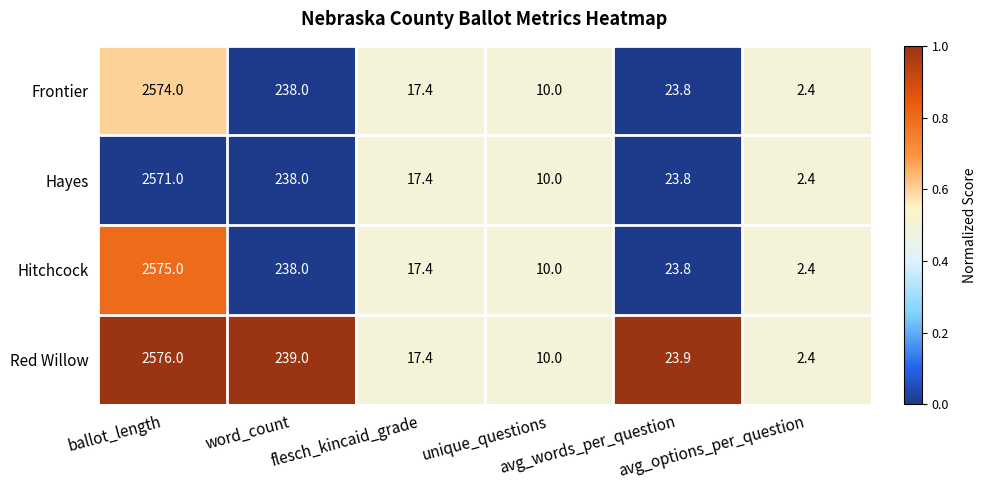

What is the lowest value of the Hayes series?

2.4